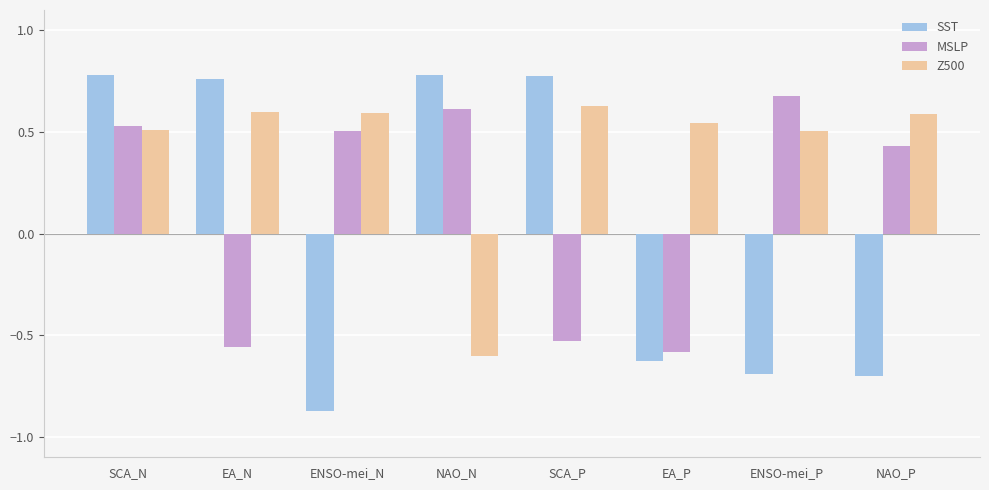

At which category does the chart reach its minimum across all series?

ENSO-mei_N